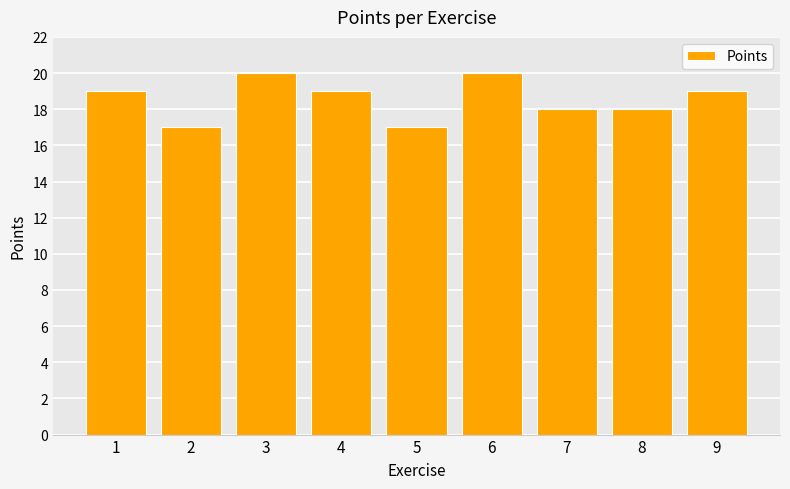

How many series are shown in this chart?

1